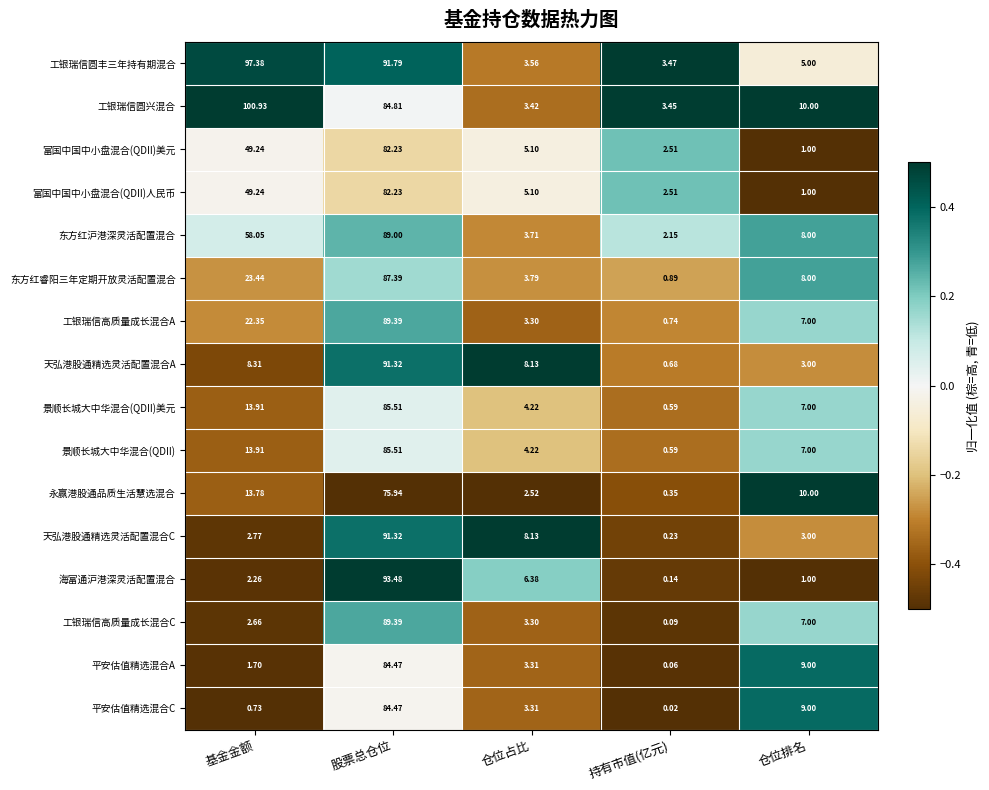

How many values in the 富国中国中小盘混合(QDII)美元 series exceed 5?

3